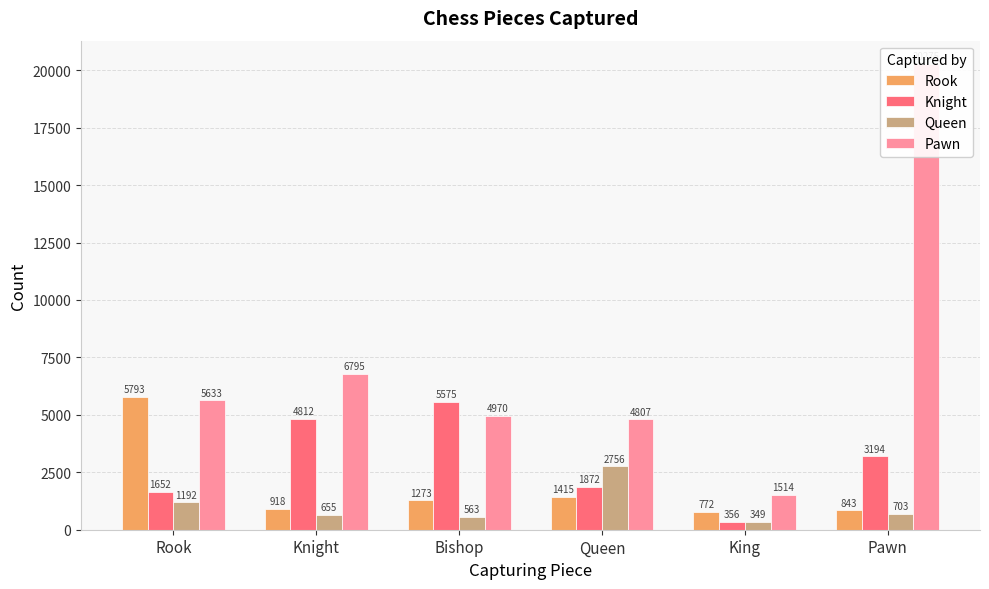

At which category does the chart reach its peak across all series?

Pawn